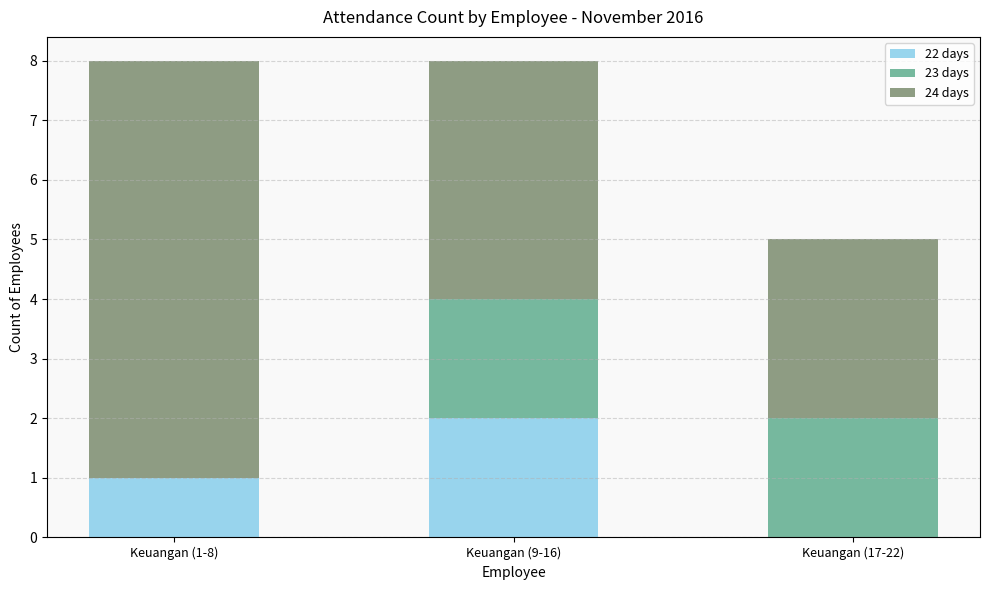

At which label does 22 days reach its peak?

Keuangan (9-16)